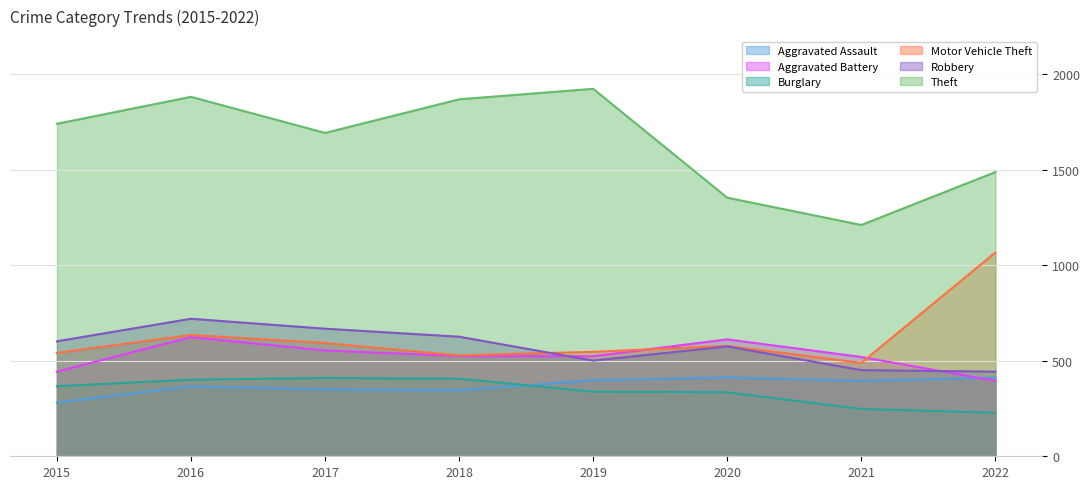

At which category is the sum across all series the highest?

2016